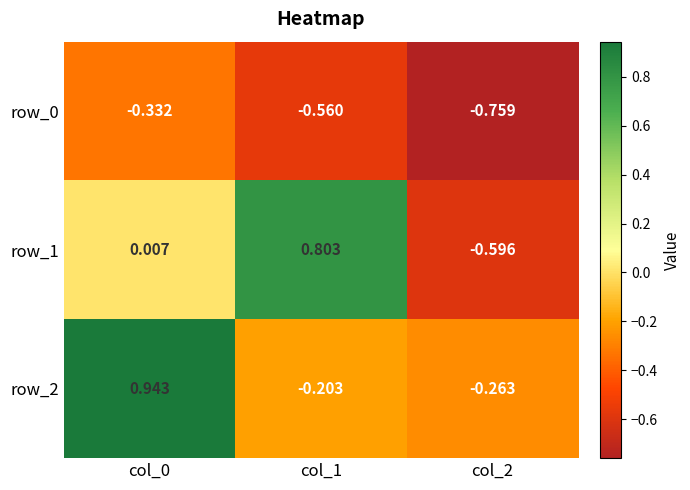

List the series in order of their peak value, lowest first.

row_0, row_1, row_2